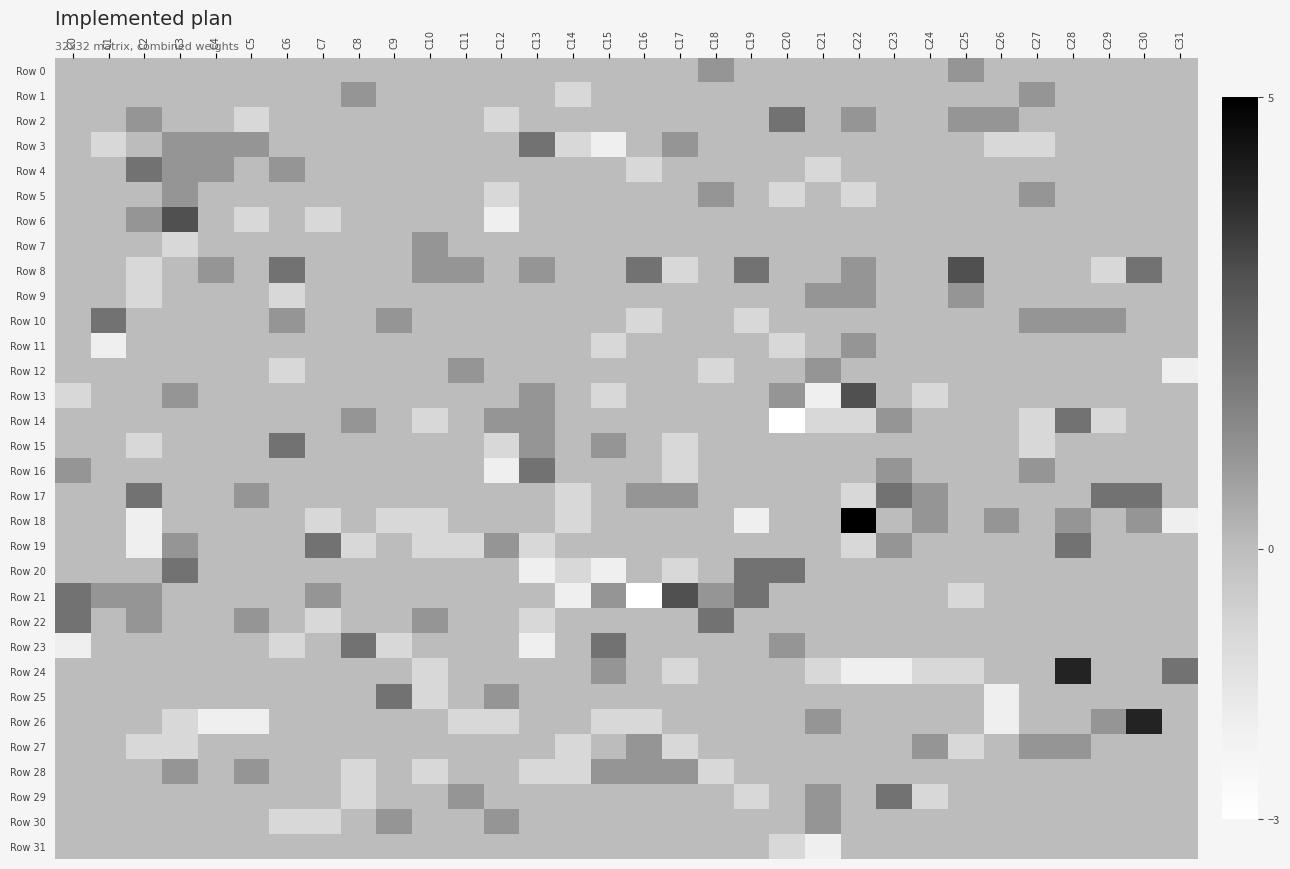

Reading left to right, extract all data points from this chart.

Row 0: C0=0	C1=0	C2=0	C3=0	C4=0	C5=0	C6=0	C7=0	C8=0	C9=0	C10=0	C11=0	C12=0	C13=0	C14=0	C15=0	C16=0	C17=0	C18=1	C19=0	C20=0	C21=0	C22=0	C23=0	C24=0	C25=1	C26=0	C27=0	C28=0	C29=0	C30=0	C31=0
Row 1: C0=0	C1=0	C2=0	C3=0	C4=0	C5=0	C6=0	C7=0	C8=1	C9=0	C10=0	C11=0	C12=0	C13=0	C14=-1	C15=0	C16=0	C17=0	C18=0	C19=0	C20=0	C21=0	C22=0	C23=0	C24=0	C25=0	C26=0	C27=1	C28=0	C29=0	C30=0	C31=0
Row 2: C0=0	C1=0	C2=1	C3=0	C4=0	C5=-1	C6=0	C7=0	C8=0	C9=0	C10=0	C11=0	C12=-1	C13=0	C14=0	C15=0	C16=0	C17=0	C18=0	C19=0	C20=2	C21=0	C22=1	C23=0	C24=0	C25=1	C26=1	C27=0	C28=0	C29=0	C30=0	C31=0
Row 3: C0=0	C1=-1	C2=0	C3=1	C4=1	C5=1	C6=0	C7=0	C8=0	C9=0	C10=0	C11=0	C12=0	C13=2	C14=-1	C15=-2	C16=0	C17=1	C18=0	C19=0	C20=0	C21=0	C22=0	C23=0	C24=0	C25=0	C26=-1	C27=-1	C28=0	C29=0	C30=0	C31=0
Row 4: C0=0	C1=0	C2=2	C3=1	C4=1	C5=0	C6=1	C7=0	C8=0	C9=0	C10=0	C11=0	C12=0	C13=0	C14=0	C15=0	C16=-1	C17=0	C18=0	C19=0	C20=0	C21=-1	C22=0	C23=0	C24=0	C25=0	C26=0	C27=0	C28=0	C29=0	C30=0	C31=0
Row 5: C0=0	C1=0	C2=0	C3=1	C4=0	C5=0	C6=0	C7=0	C8=0	C9=0	C10=0	C11=0	C12=-1	C13=0	C14=0	C15=0	C16=0	C17=0	C18=1	C19=0	C20=-1	C21=0	C22=-1	C23=0	C24=0	C25=0	C26=0	C27=1	C28=0	C29=0	C30=0	C31=0
Row 6: C0=0	C1=0	C2=1	C3=3	C4=0	C5=-1	C6=0	C7=-1	C8=0	C9=0	C10=0	C11=0	C12=-2	C13=0	C14=0	C15=0	C16=0	C17=0	C18=0	C19=0	C20=0	C21=0	C22=0	C23=0	C24=0	C25=0	C26=0	C27=0	C28=0	C29=0	C30=0	C31=0
Row 7: C0=0	C1=0	C2=0	C3=-1	C4=0	C5=0	C6=0	C7=0	C8=0	C9=0	C10=1	C11=0	C12=0	C13=0	C14=0	C15=0	C16=0	C17=0	C18=0	C19=0	C20=0	C21=0	C22=0	C23=0	C24=0	C25=0	C26=0	C27=0	C28=0	C29=0	C30=0	C31=0
Row 8: C0=0	C1=0	C2=-1	C3=0	C4=1	C5=0	C6=2	C7=0	C8=0	C9=0	C10=1	C11=1	C12=0	C13=1	C14=0	C15=0	C16=2	C17=-1	C18=0	C19=2	C20=0	C21=0	C22=1	C23=0	C24=0	C25=3	C26=0	C27=0	C28=0	C29=-1	C30=2	C31=0
Row 9: C0=0	C1=0	C2=-1	C3=0	C4=0	C5=0	C6=-1	C7=0	C8=0	C9=0	C10=0	C11=0	C12=0	C13=0	C14=0	C15=0	C16=0	C17=0	C18=0	C19=0	C20=0	C21=1	C22=1	C23=0	C24=0	C25=1	C26=0	C27=0	C28=0	C29=0	C30=0	C31=0
Row 10: C0=0	C1=2	C2=0	C3=0	C4=0	C5=0	C6=1	C7=0	C8=0	C9=1	C10=0	C11=0	C12=0	C13=0	C14=0	C15=0	C16=-1	C17=0	C18=0	C19=-1	C20=0	C21=0	C22=0	C23=0	C24=0	C25=0	C26=0	C27=1	C28=1	C29=1	C30=0	C31=0
Row 11: C0=0	C1=-2	C2=0	C3=0	C4=0	C5=0	C6=0	C7=0	C8=0	C9=0	C10=0	C11=0	C12=0	C13=0	C14=0	C15=-1	C16=0	C17=0	C18=0	C19=0	C20=-1	C21=0	C22=1	C23=0	C24=0	C25=0	C26=0	C27=0	C28=0	C29=0	C30=0	C31=0
Row 12: C0=0	C1=0	C2=0	C3=0	C4=0	C5=0	C6=-1	C7=0	C8=0	C9=0	C10=0	C11=1	C12=0	C13=0	C14=0	C15=0	C16=0	C17=0	C18=-1	C19=0	C20=0	C21=1	C22=0	C23=0	C24=0	C25=0	C26=0	C27=0	C28=0	C29=0	C30=0	C31=-2
Row 13: C0=-1	C1=0	C2=0	C3=1	C4=0	C5=0	C6=0	C7=0	C8=0	C9=0	C10=0	C11=0	C12=0	C13=1	C14=0	C15=-1	C16=0	C17=0	C18=0	C19=0	C20=1	C21=-2	C22=3	C23=0	C24=-1	C25=0	C26=0	C27=0	C28=0	C29=0	C30=0	C31=0
Row 14: C0=0	C1=0	C2=0	C3=0	C4=0	C5=0	C6=0	C7=0	C8=1	C9=0	C10=-1	C11=0	C12=1	C13=1	C14=0	C15=0	C16=0	C17=0	C18=0	C19=0	C20=-3	C21=-1	C22=-1	C23=1	C24=0	C25=0	C26=0	C27=-1	C28=2	C29=-1	C30=0	C31=0
Row 15: C0=0	C1=0	C2=-1	C3=0	C4=0	C5=0	C6=2	C7=0	C8=0	C9=0	C10=0	C11=0	C12=-1	C13=1	C14=0	C15=1	C16=0	C17=-1	C18=0	C19=0	C20=0	C21=0	C22=0	C23=0	C24=0	C25=0	C26=0	C27=-1	C28=0	C29=0	C30=0	C31=0
Row 16: C0=1	C1=0	C2=0	C3=0	C4=0	C5=0	C6=0	C7=0	C8=0	C9=0	C10=0	C11=0	C12=-2	C13=2	C14=0	C15=0	C16=0	C17=-1	C18=0	C19=0	C20=0	C21=0	C22=0	C23=1	C24=0	C25=0	C26=0	C27=1	C28=0	C29=0	C30=0	C31=0
Row 17: C0=0	C1=0	C2=2	C3=0	C4=0	C5=1	C6=0	C7=0	C8=0	C9=0	C10=0	C11=0	C12=0	C13=0	C14=-1	C15=0	C16=1	C17=1	C18=0	C19=0	C20=0	C21=0	C22=-1	C23=2	C24=1	C25=0	C26=0	C27=0	C28=0	C29=2	C30=2	C31=0
Row 18: C0=0	C1=0	C2=-2	C3=0	C4=0	C5=0	C6=0	C7=-1	C8=0	C9=-1	C10=-1	C11=0	C12=0	C13=0	C14=-1	C15=0	C16=0	C17=0	C18=0	C19=-2	C20=0	C21=0	C22=5	C23=0	C24=1	C25=0	C26=1	C27=0	C28=1	C29=0	C30=1	C31=-2
Row 19: C0=0	C1=0	C2=-2	C3=1	C4=0	C5=0	C6=0	C7=2	C8=-1	C9=0	C10=-1	C11=-1	C12=1	C13=-1	C14=0	C15=0	C16=0	C17=0	C18=0	C19=0	C20=0	C21=0	C22=-1	C23=1	C24=0	C25=0	C26=0	C27=0	C28=2	C29=0	C30=0	C31=0
Row 20: C0=0	C1=0	C2=0	C3=2	C4=0	C5=0	C6=0	C7=0	C8=0	C9=0	C10=0	C11=0	C12=0	C13=-2	C14=-1	C15=-2	C16=0	C17=-1	C18=0	C19=2	C20=2	C21=0	C22=0	C23=0	C24=0	C25=0	C26=0	C27=0	C28=0	C29=0	C30=0	C31=0
Row 21: C0=2	C1=1	C2=1	C3=0	C4=0	C5=0	C6=0	C7=1	C8=0	C9=0	C10=0	C11=0	C12=0	C13=0	C14=-2	C15=1	C16=-3	C17=3	C18=1	C19=2	C20=0	C21=0	C22=0	C23=0	C24=0	C25=-1	C26=0	C27=0	C28=0	C29=0	C30=0	C31=0
Row 22: C0=2	C1=0	C2=1	C3=0	C4=0	C5=1	C6=0	C7=-1	C8=0	C9=0	C10=1	C11=0	C12=0	C13=-1	C14=0	C15=0	C16=0	C17=0	C18=2	C19=0	C20=0	C21=0	C22=0	C23=0	C24=0	C25=0	C26=0	C27=0	C28=0	C29=0	C30=0	C31=0
Row 23: C0=-2	C1=0	C2=0	C3=0	C4=0	C5=0	C6=-1	C7=0	C8=2	C9=-1	C10=0	C11=0	C12=0	C13=-2	C14=0	C15=2	C16=0	C17=0	C18=0	C19=0	C20=1	C21=0	C22=0	C23=0	C24=0	C25=0	C26=0	C27=0	C28=0	C29=0	C30=0	C31=0
Row 24: C0=0	C1=0	C2=0	C3=0	C4=0	C5=0	C6=0	C7=0	C8=0	C9=0	C10=-1	C11=0	C12=0	C13=0	C14=0	C15=1	C16=0	C17=-1	C18=0	C19=0	C20=0	C21=-1	C22=-2	C23=-2	C24=-1	C25=-1	C26=0	C27=0	C28=4	C29=0	C30=0	C31=2
Row 25: C0=0	C1=0	C2=0	C3=0	C4=0	C5=0	C6=0	C7=0	C8=0	C9=2	C10=-1	C11=0	C12=1	C13=0	C14=0	C15=0	C16=0	C17=0	C18=0	C19=0	C20=0	C21=0	C22=0	C23=0	C24=0	C25=0	C26=-2	C27=0	C28=0	C29=0	C30=0	C31=0
Row 26: C0=0	C1=0	C2=0	C3=-1	C4=-2	C5=-2	C6=0	C7=0	C8=0	C9=0	C10=0	C11=-1	C12=-1	C13=0	C14=0	C15=-1	C16=-1	C17=0	C18=0	C19=0	C20=0	C21=1	C22=0	C23=0	C24=0	C25=0	C26=-2	C27=0	C28=0	C29=1	C30=4	C31=0
Row 27: C0=0	C1=0	C2=-1	C3=-1	C4=0	C5=0	C6=0	C7=0	C8=0	C9=0	C10=0	C11=0	C12=0	C13=0	C14=-1	C15=0	C16=1	C17=-1	C18=0	C19=0	C20=0	C21=0	C22=0	C23=0	C24=1	C25=-1	C26=0	C27=1	C28=1	C29=0	C30=0	C31=0
Row 28: C0=0	C1=0	C2=0	C3=1	C4=0	C5=1	C6=0	C7=0	C8=-1	C9=0	C10=-1	C11=0	C12=0	C13=-1	C14=-1	C15=1	C16=1	C17=1	C18=-1	C19=0	C20=0	C21=0	C22=0	C23=0	C24=0	C25=0	C26=0	C27=0	C28=0	C29=0	C30=0	C31=0
Row 29: C0=0	C1=0	C2=0	C3=0	C4=0	C5=0	C6=0	C7=0	C8=-1	C9=0	C10=0	C11=1	C12=0	C13=0	C14=0	C15=0	C16=0	C17=0	C18=0	C19=-1	C20=0	C21=1	C22=0	C23=2	C24=-1	C25=0	C26=0	C27=0	C28=0	C29=0	C30=0	C31=0
Row 30: C0=0	C1=0	C2=0	C3=0	C4=0	C5=0	C6=-1	C7=-1	C8=0	C9=1	C10=0	C11=0	C12=1	C13=0	C14=0	C15=0	C16=0	C17=0	C18=0	C19=0	C20=0	C21=1	C22=0	C23=0	C24=0	C25=0	C26=0	C27=0	C28=0	C29=0	C30=0	C31=0
Row 31: C0=0	C1=0	C2=0	C3=0	C4=0	C5=0	C6=0	C7=0	C8=0	C9=0	C10=0	C11=0	C12=0	C13=0	C14=0	C15=0	C16=0	C17=0	C18=0	C19=0	C20=-1	C21=-2	C22=0	C23=0	C24=0	C25=0	C26=0	C27=0	C28=0	C29=0	C30=0	C31=0